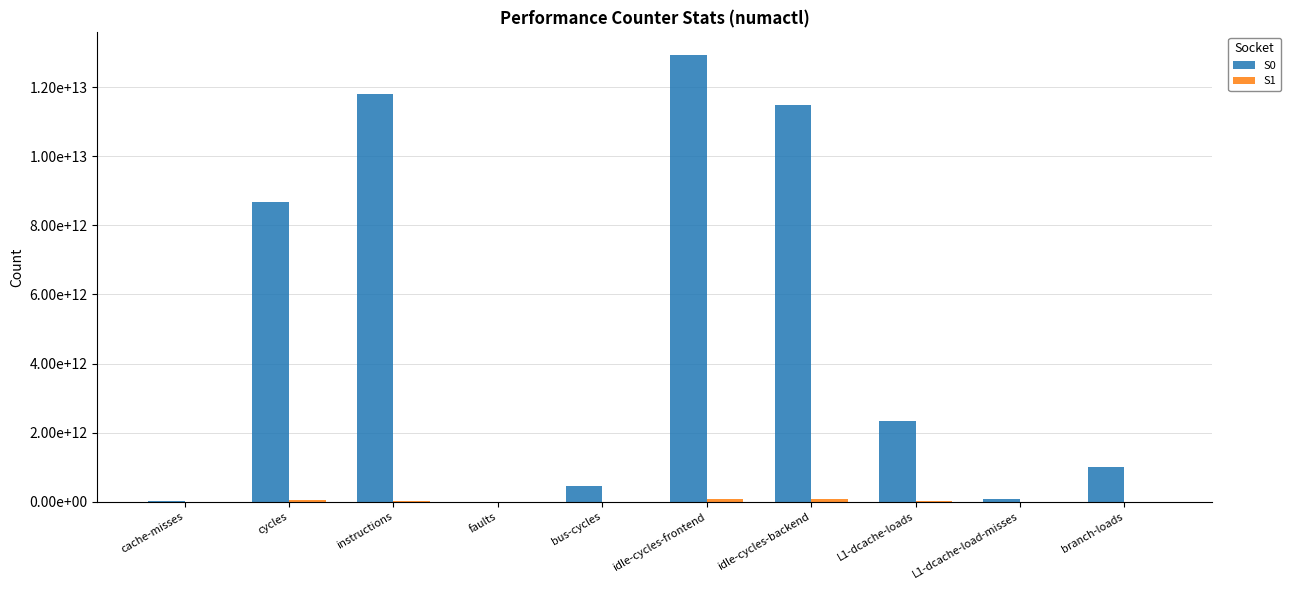

What is the greatest value displayed?

12937229843899